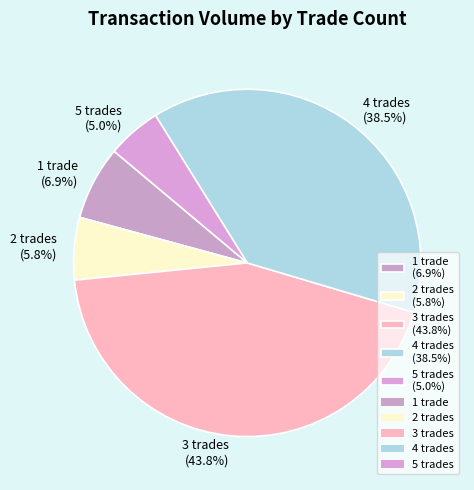

How many slices are in this pie chart?

5